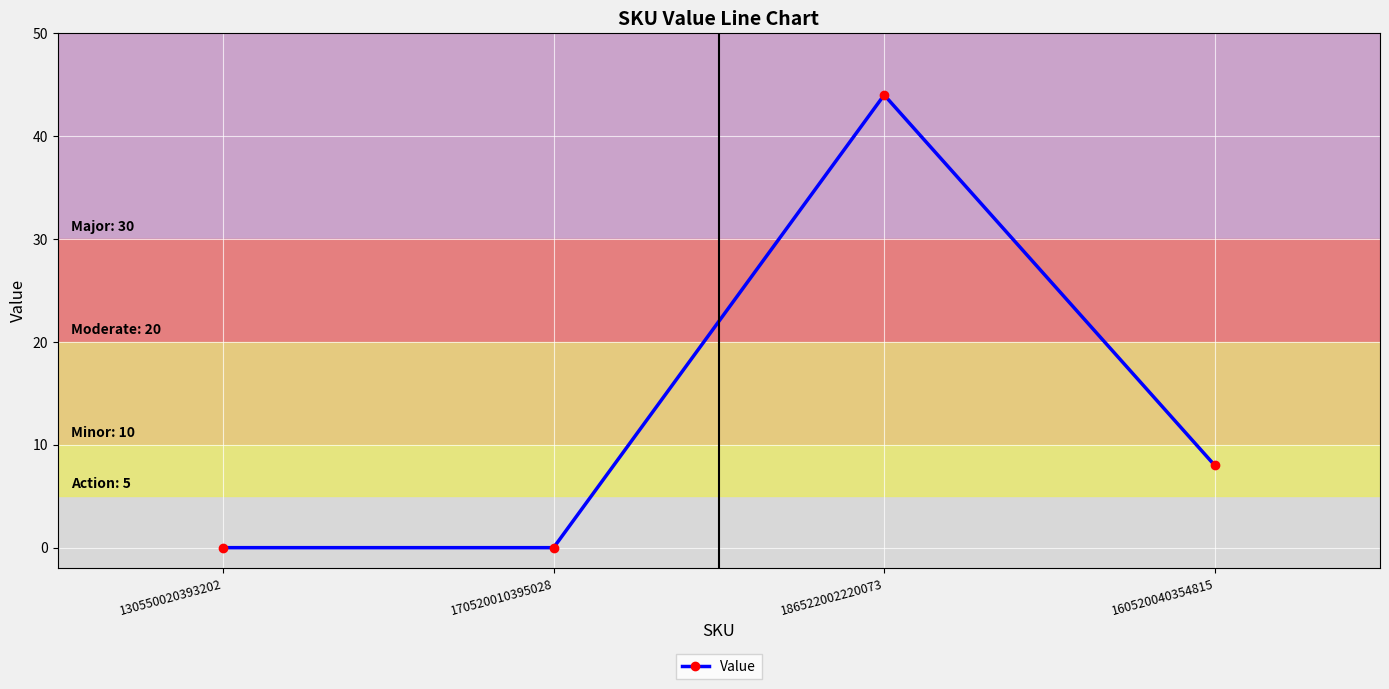

True or false: the data has more than 0 interior local peaks.

True